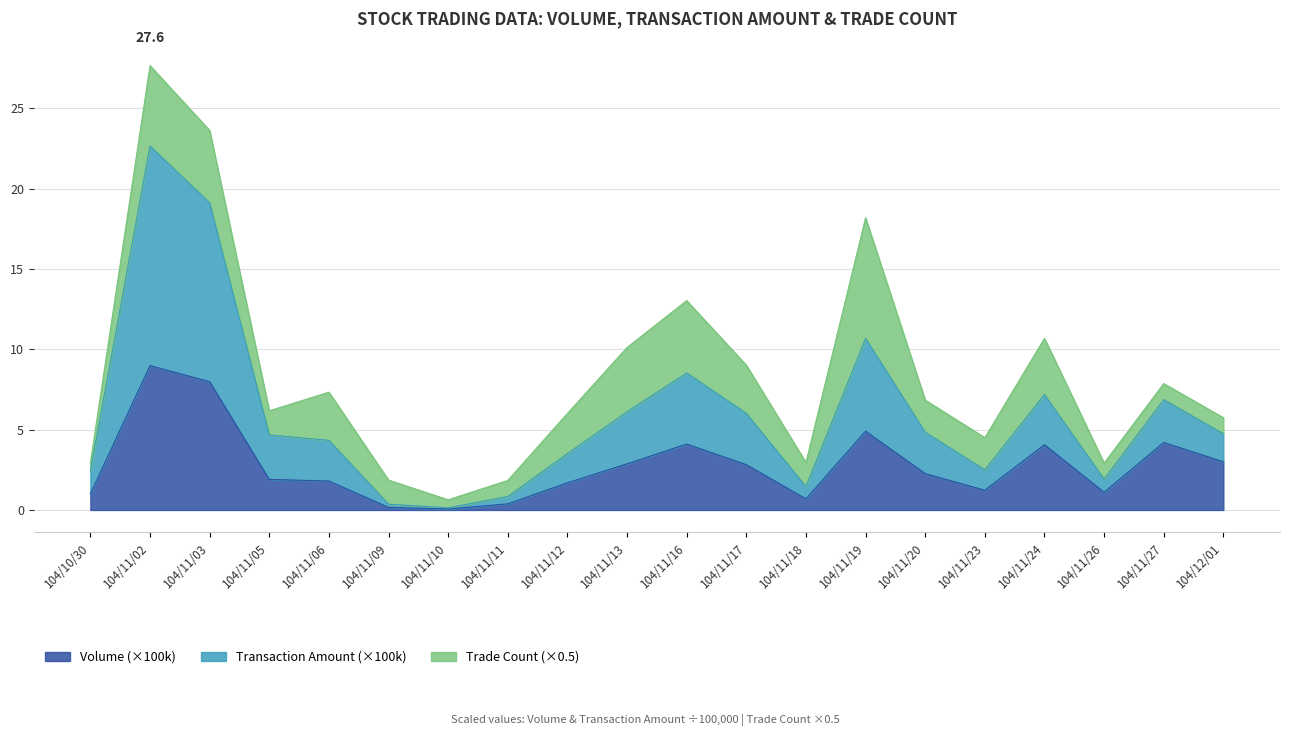

What is the maximum value for Volume (×100k)?

9.0